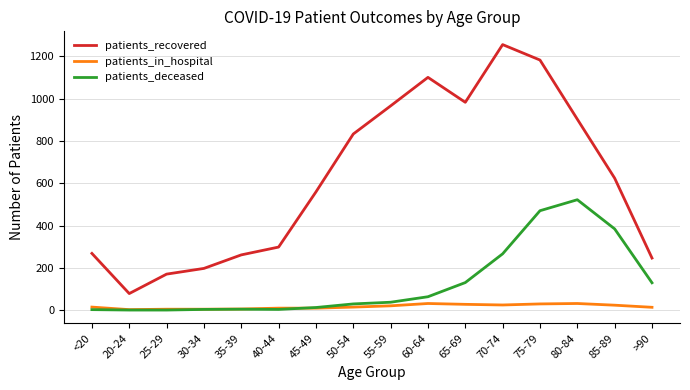

True or false: patients_recovered and patients_in_hospital cross at least once.

False